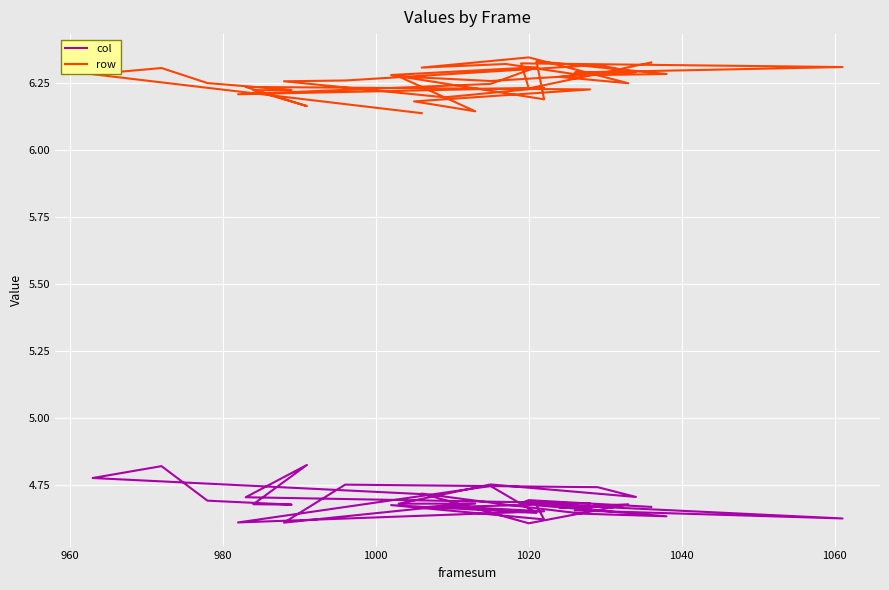

What is the average value of the col series?

4.7